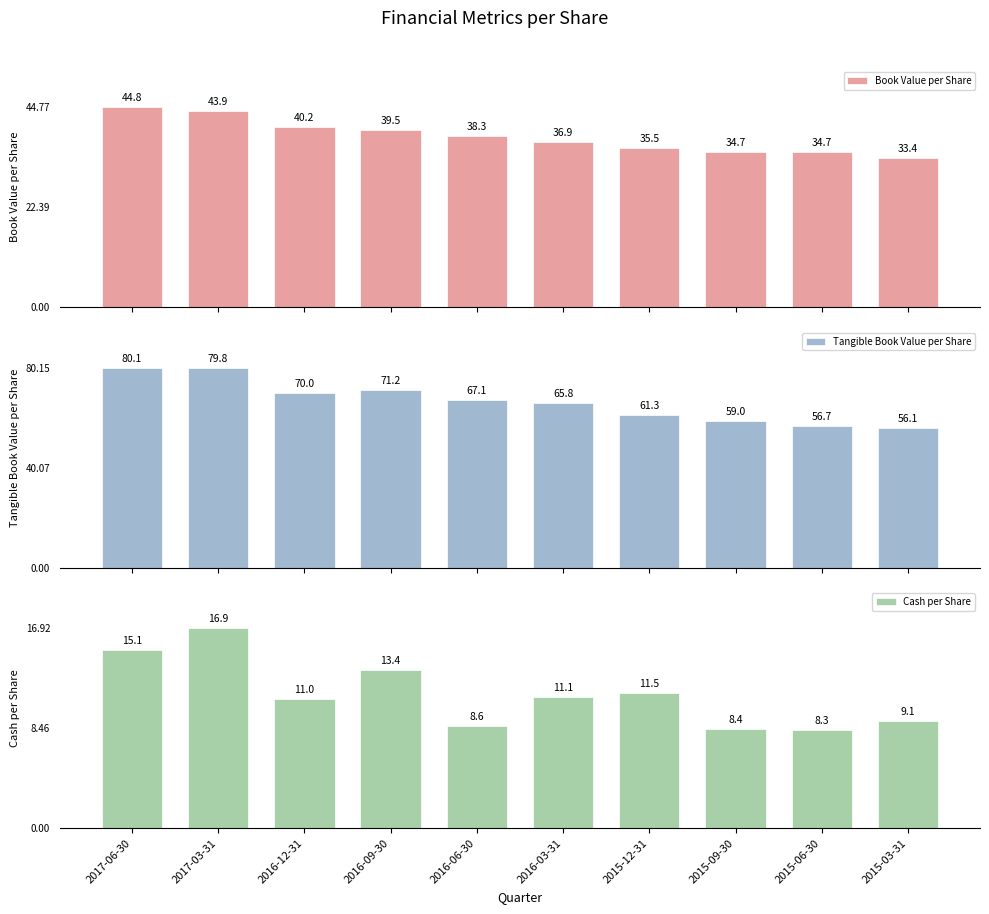

What position from the right is 2015-09-30?

3